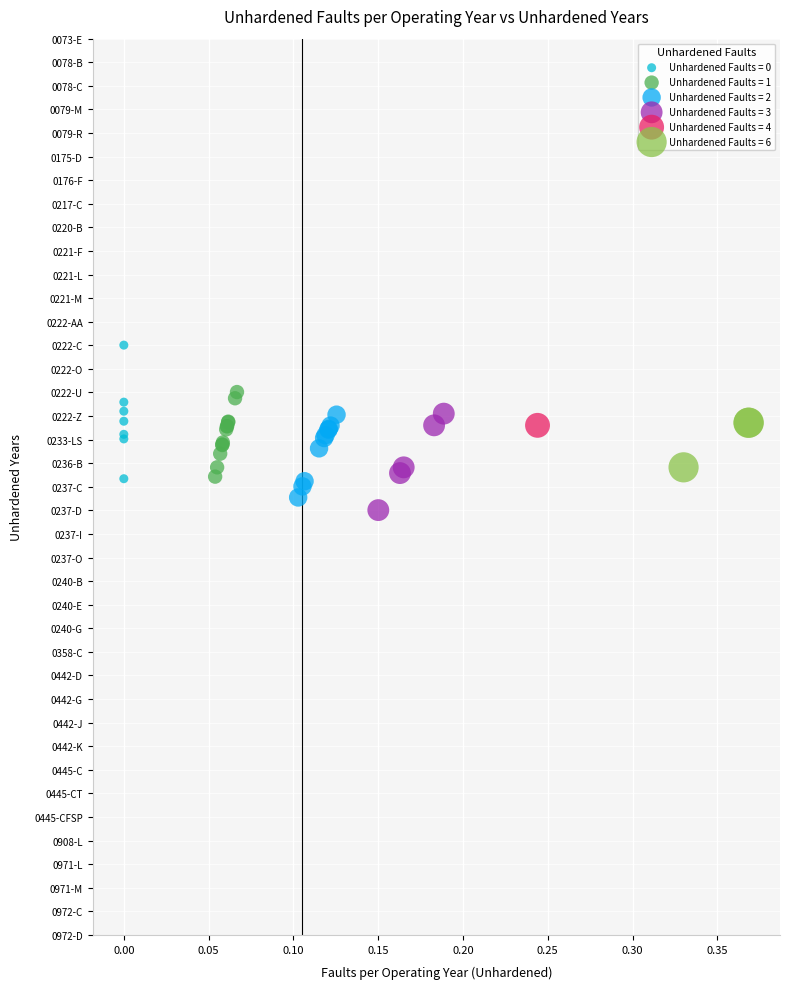

What are all the series names shown in the legend?

Unhardened Faults = 0, Unhardened Faults = 1, Unhardened Faults = 2, Unhardened Faults = 3, Unhardened Faults = 4, Unhardened Faults = 6